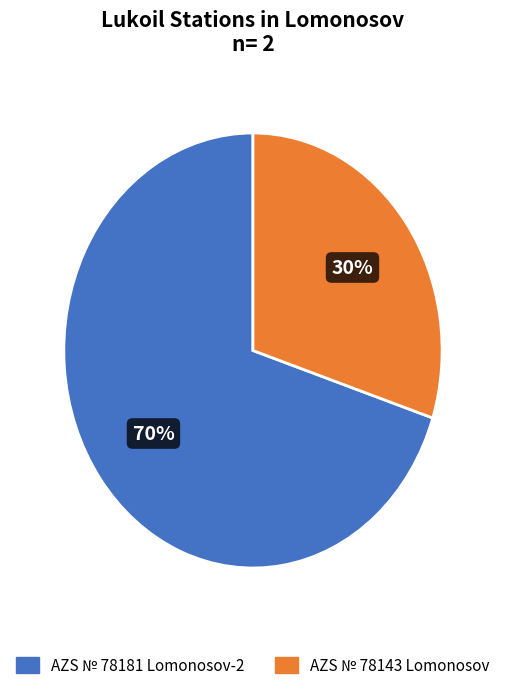

Is it true that AZS № 78143 Lomonosov is 30% of the pie?

True